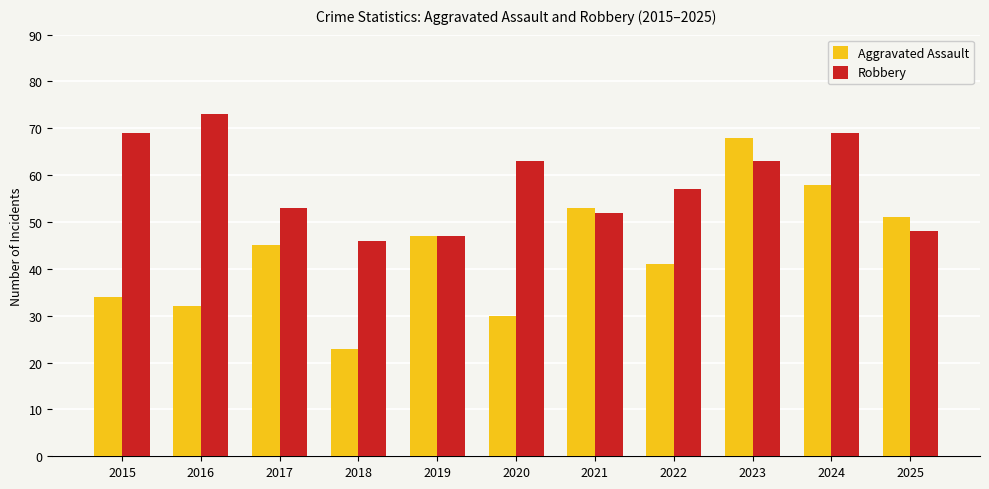

Count the number of categories in the chart.

11